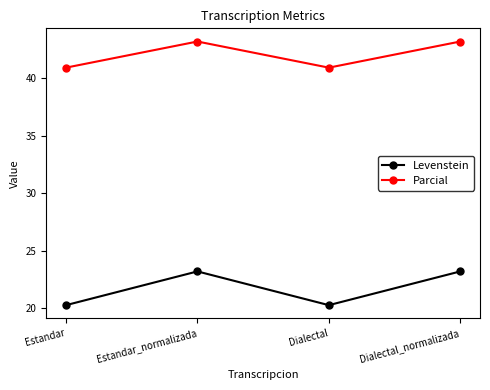

True or false: Parcial has a value of 14.3 at Estandar_normalizada.

False